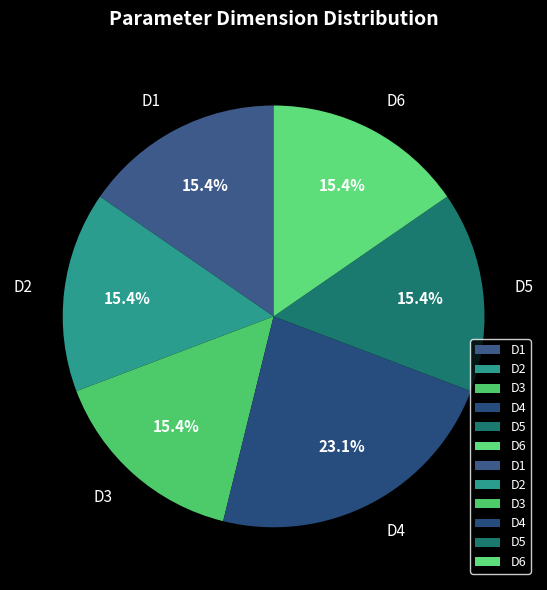

Is the sum of D2 and D4 greater than half?

No